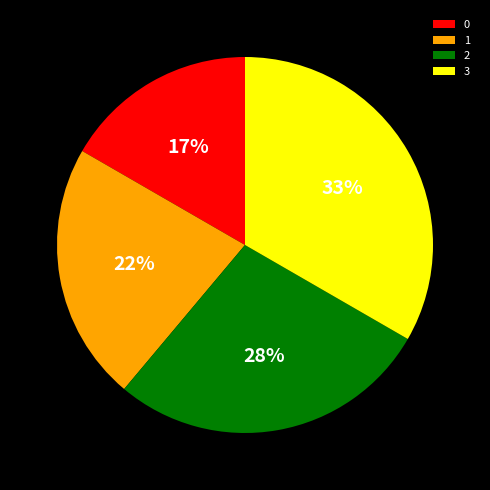

To the nearest percent, what is the average slice percentage?

25%